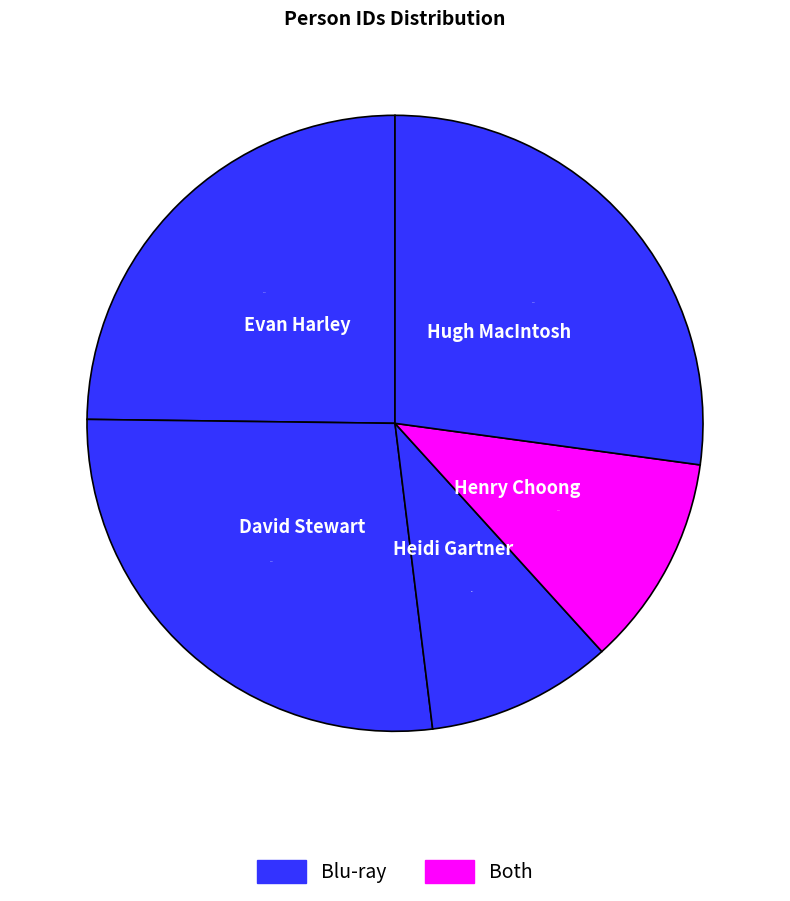

How many slices are in this pie chart?

5